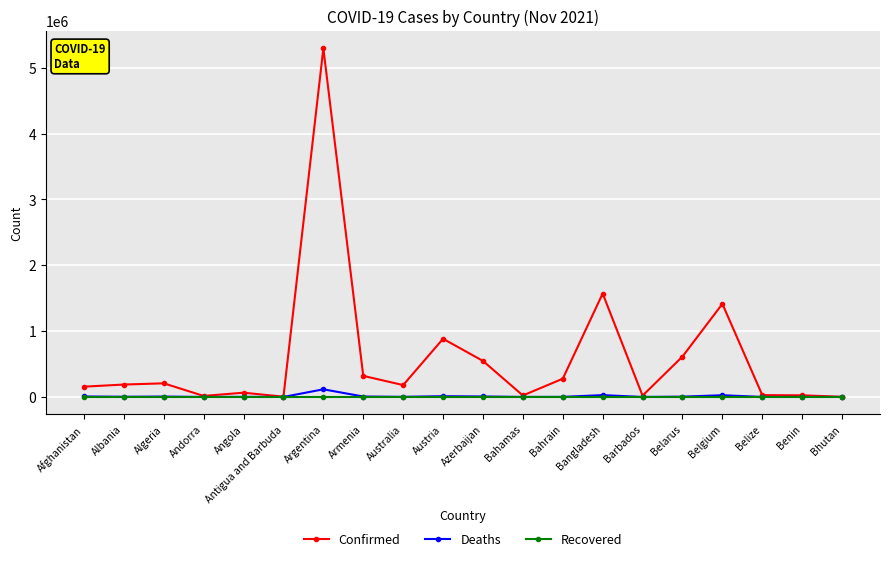

Where does the Deaths series first go above 2950?

Afghanistan